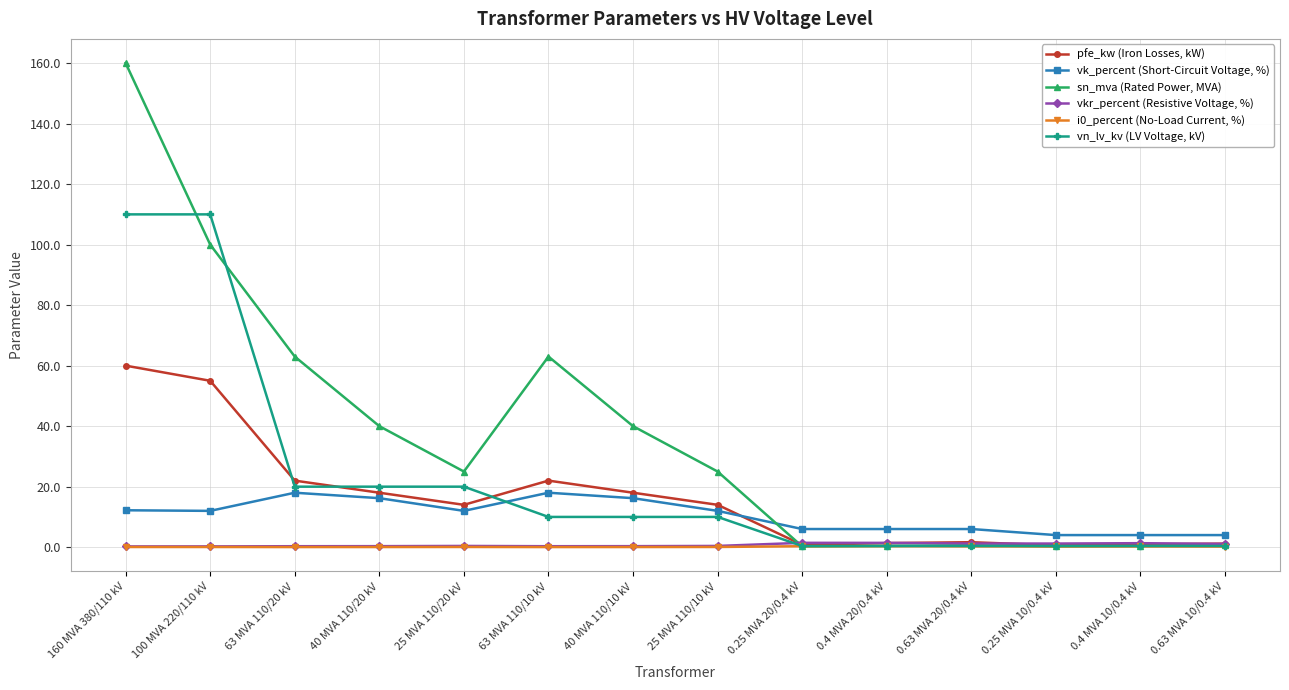

What is the highest value of the sn_mva (Rated Power, MVA) series?

160.0